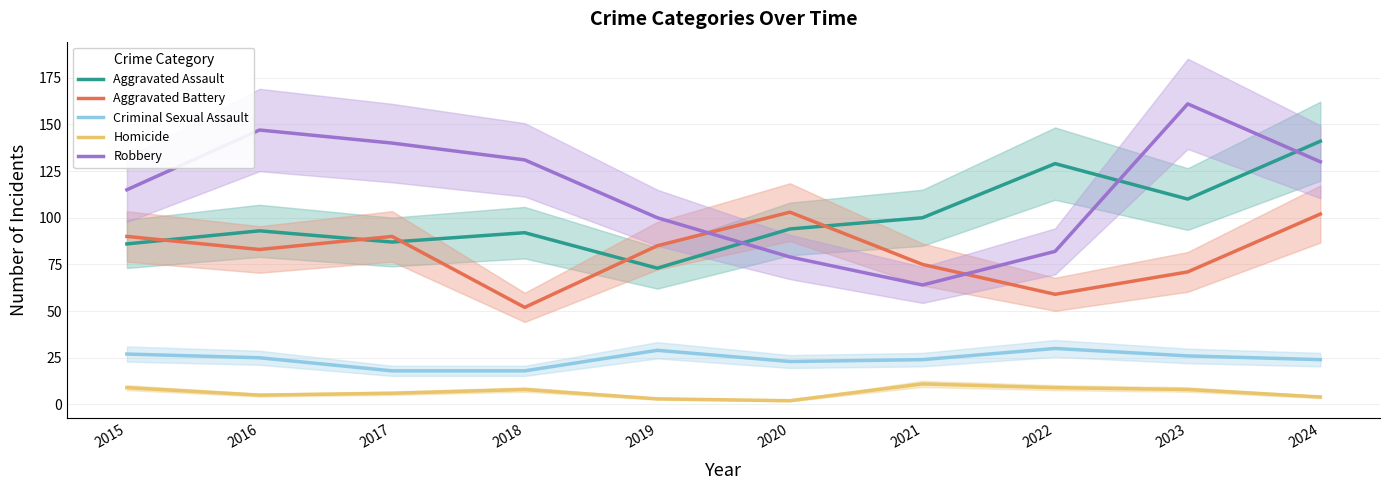

How many lines are shown in the chart?

5